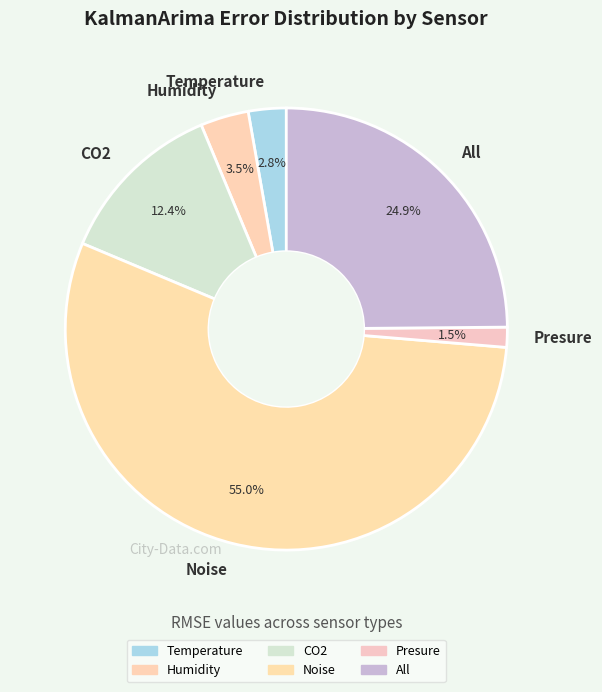

To the nearest percent, what portion does All represent?

25%